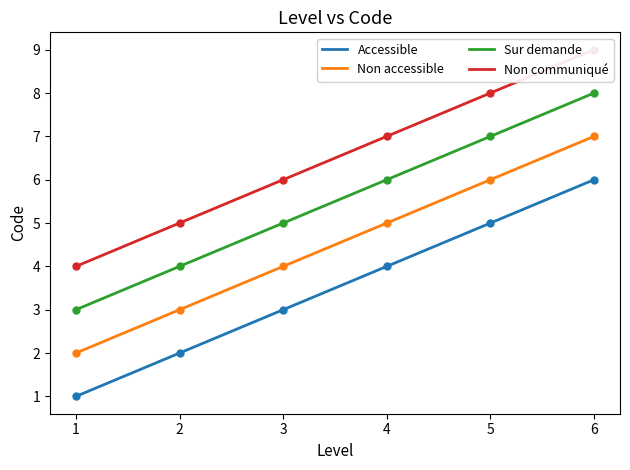

Which series reaches the minimum Y coordinate?

Accessible